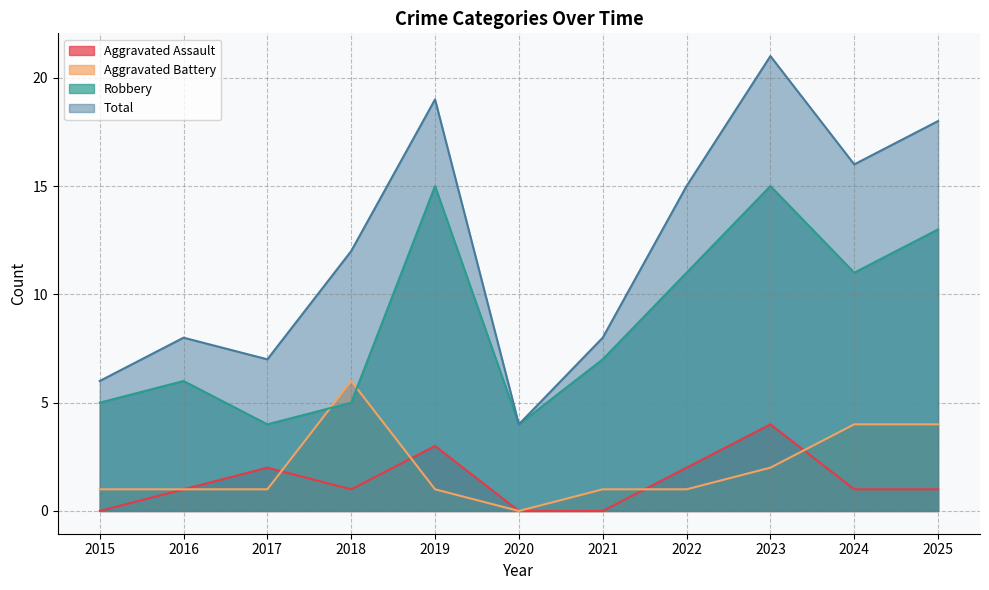

What is the lowest value of the Robbery series?

4